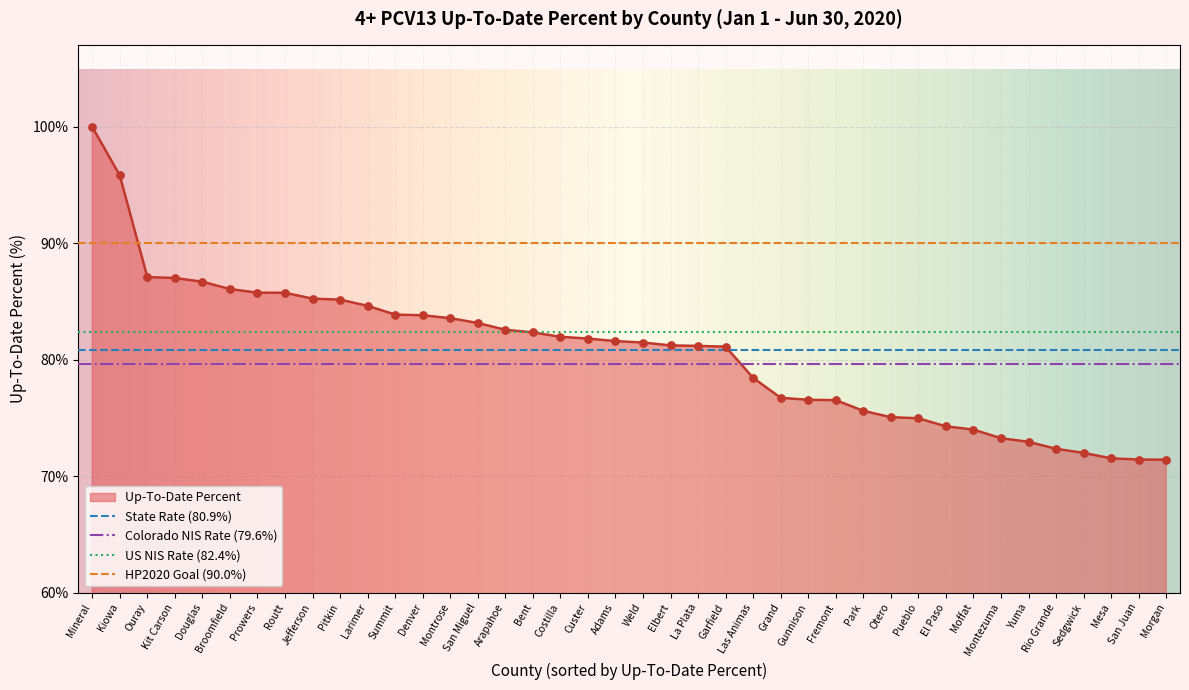

Approximately how many times larger is the value at Prowers compared to Montrose?

1.0